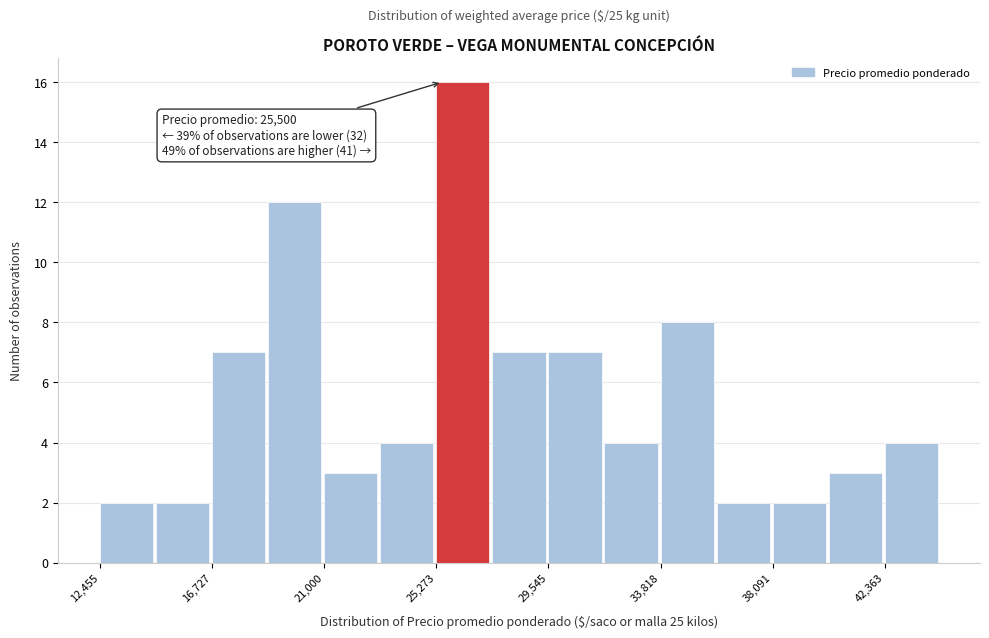

Over which range of the x-axis is the bar tallest?

25500 to 27500